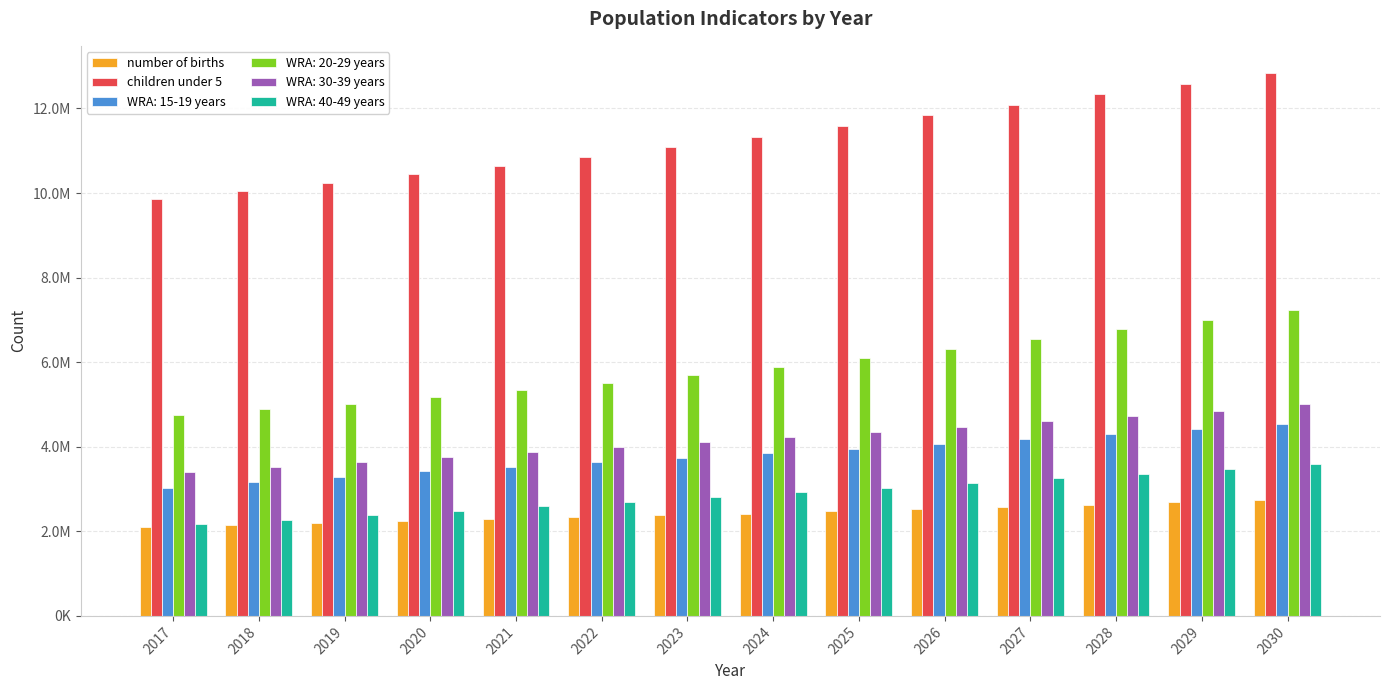

Does the chart contain stacked bars?

No